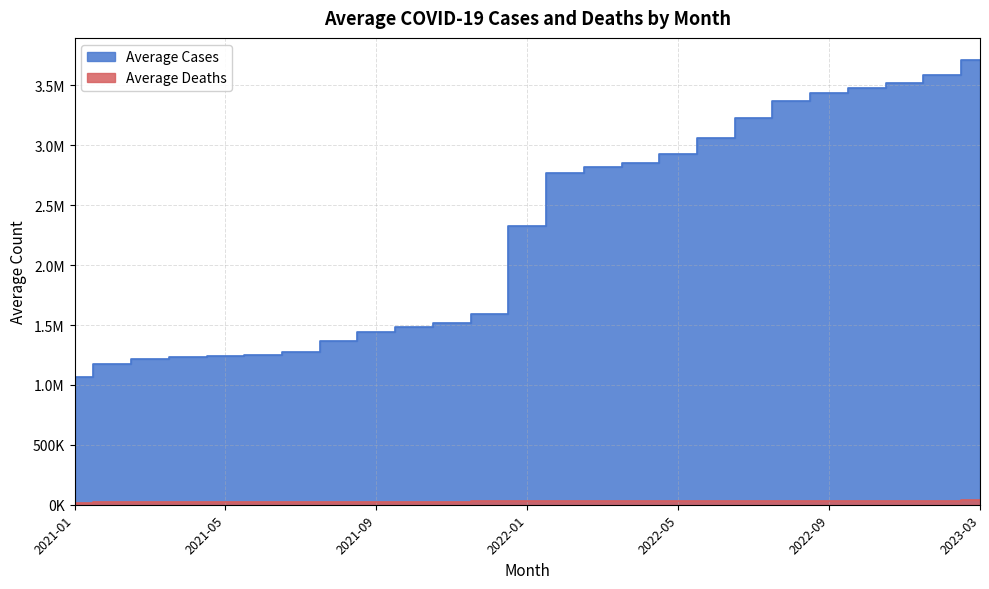

Rank the series by their maximum value, from highest to lowest.

Average Cases, Average Deaths